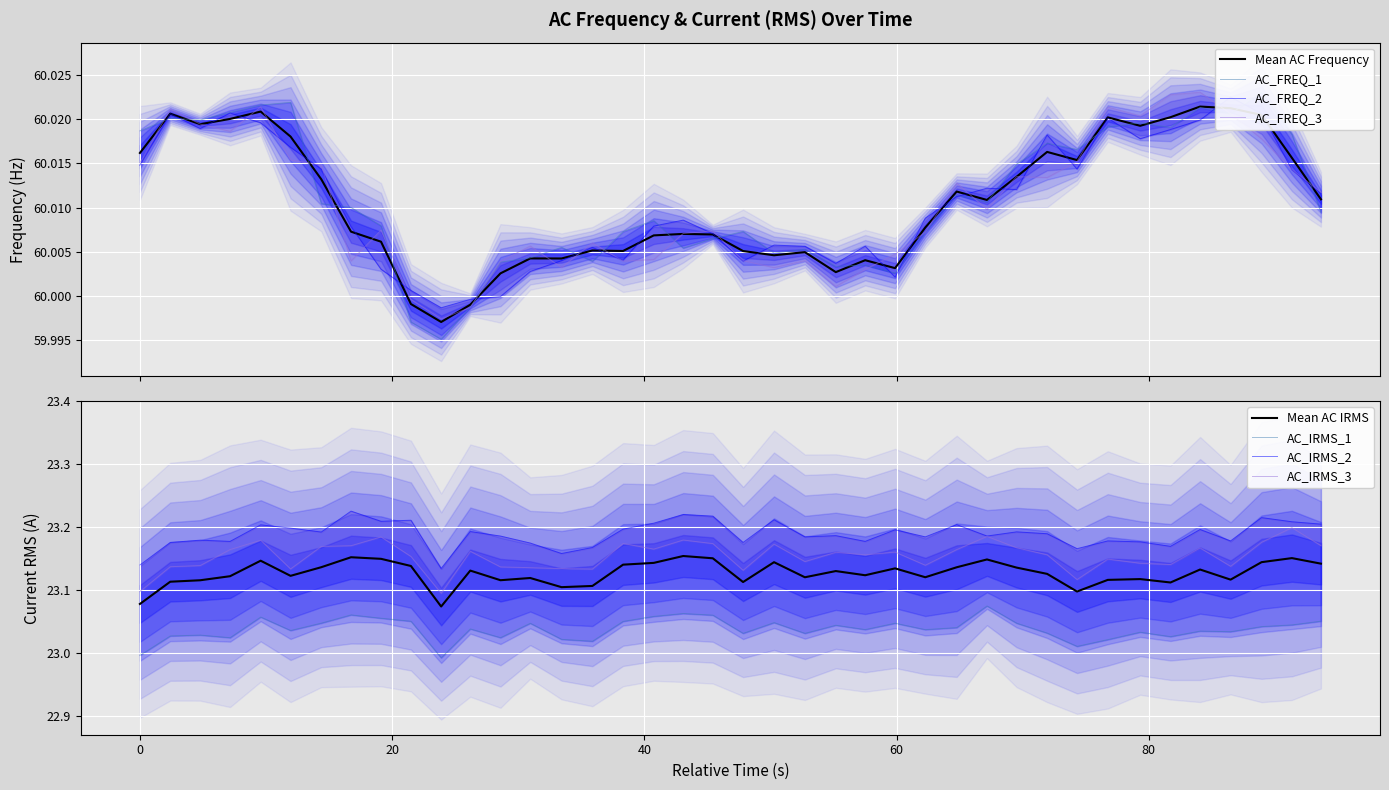

The value of AC_FREQ_2 at 0 is 20.3. True or false?

False